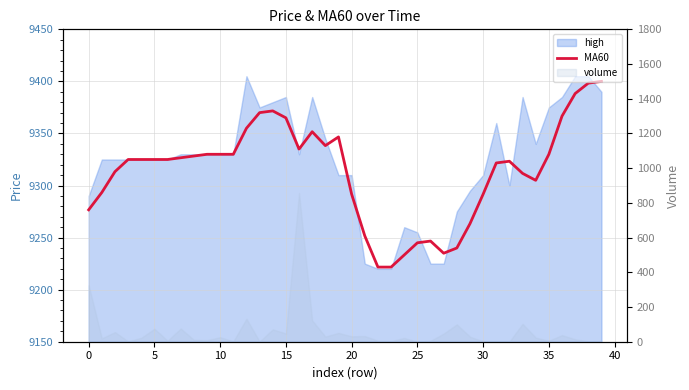

What is the ratio of the value at 19 to the value at 27?

1.0